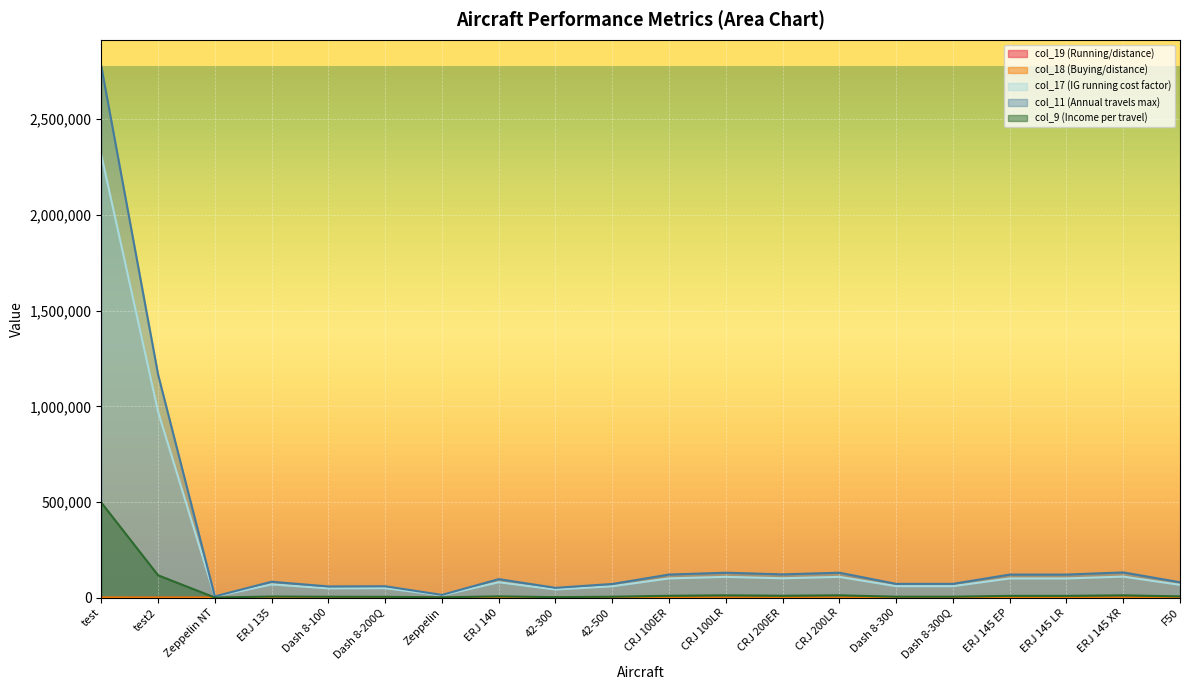

Reading right to left, extract all data points from this chart.

col_19 (Running/distance): 182	166	195	195	215	215	162	185	162	187	213	260	195	90	161	144	160	15	35	35
col_18 (Buying/distance): 62	51	60	60	92	92	70	79	70	80	40	49	60	12	69	62	49	15	167	397
col_17 (IG running cost factor): 67243	110172	100655	100655	60269	60269	108816	101541	108816	100804	59703	42852	80833	12090	49860	48858	69473	5661	972411	2314010
col_11 (Annual travels max): 80692	132206	120786	120786	72323	72323	130579	121849	130579	120965	71643	51422	97000	14508	59832	58630	83367	6793	1166893	2776812
col_9 (Income per travel): 6827	12220	9542	9542	5209	5209	12312	10148	12312	9964	5000	2970	6794	2110	4498	4893	5988	863	117124	497130